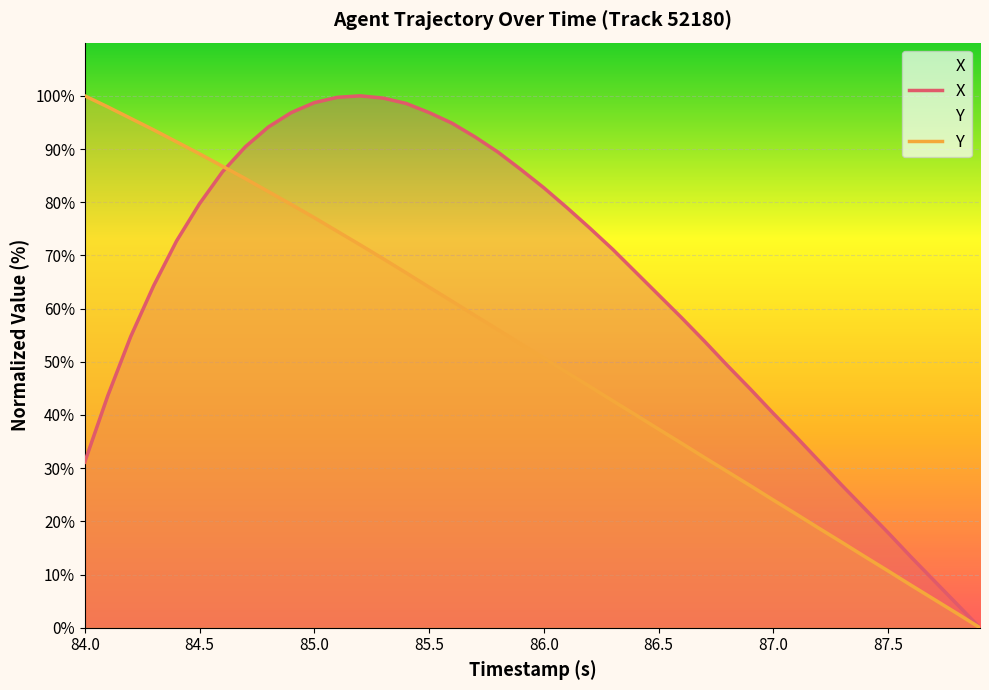

How many lines are shown in the chart?

2